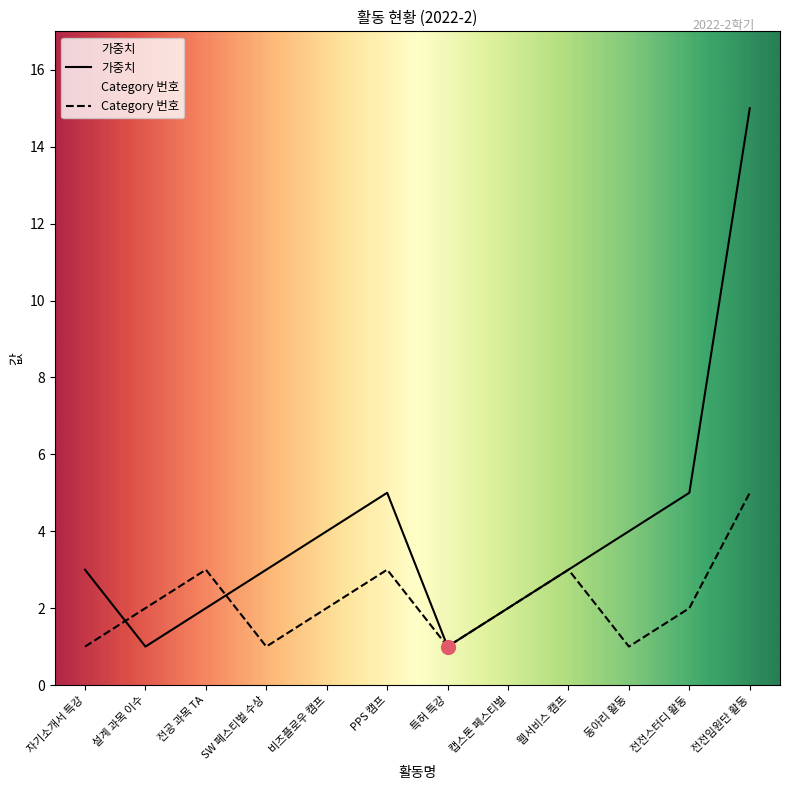

Which series has the largest range (max minus min)?

가중치